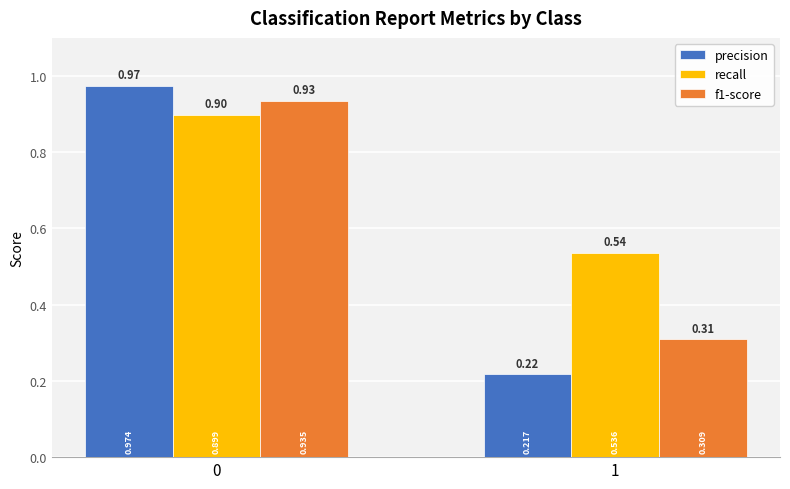

List the series in order of their overall mean, lowest first.

precision, f1-score, recall